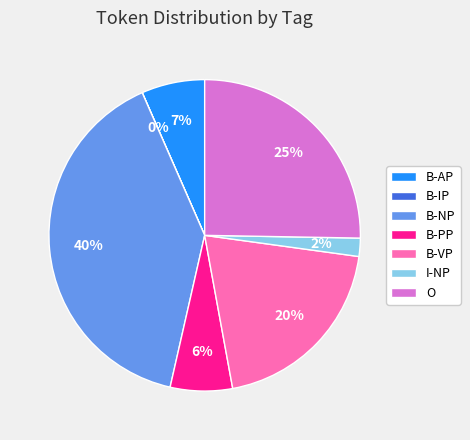

What is the ratio of the value at I-NP to the value at B-AP?

0.3